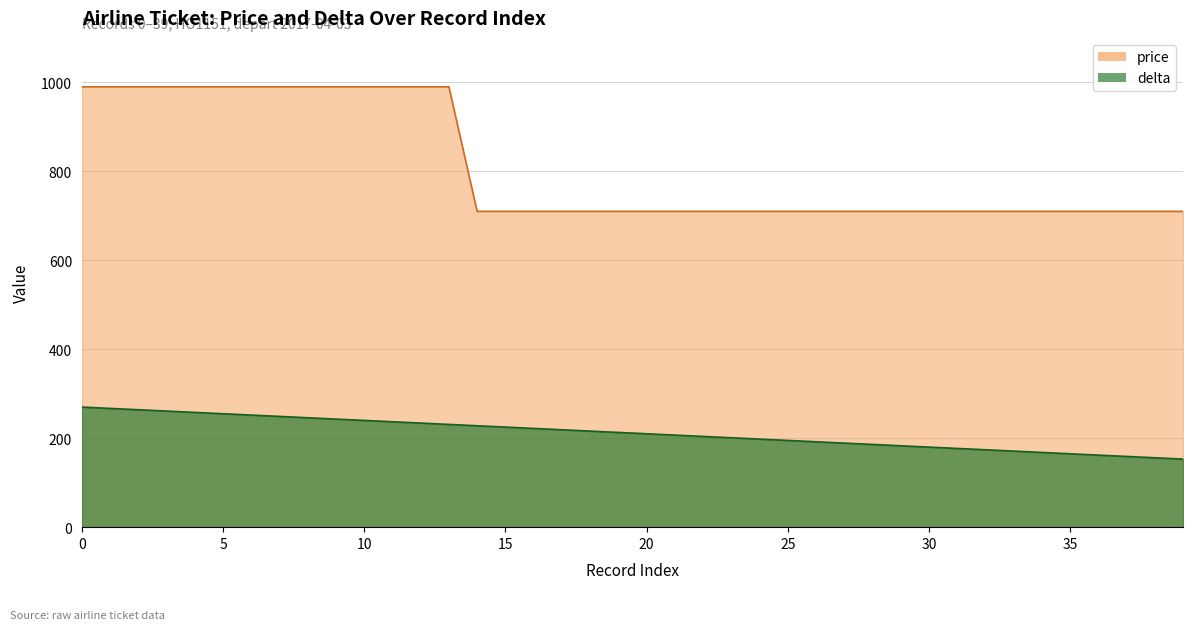

Reading left to right, what are all the values shown in this chart?

price: 0=990	1=990	2=990	3=990	4=990	5=990	6=990	7=990	8=990	9=990	10=990	11=990	12=990	13=990	14=710	15=710	16=710	17=710	18=710	19=710	20=710	21=710	22=710	23=710	24=710	25=710	26=710	27=710	28=710	29=710	30=710	31=710	32=710	33=710	34=710	35=710	36=710	37=710	38=710	39=710
delta: 0=270	1=267	2=264	3=261	4=258	5=255	6=252	7=249	8=246	9=243	10=240	11=237	12=234	13=231	14=228	15=225	16=222	17=219	18=216	19=213	20=210	21=207	22=204	23=201	24=198	25=195	26=192	27=189	28=186	29=183	30=180	31=177	32=174	33=171	34=168	35=165	36=162	37=159	38=156	39=153